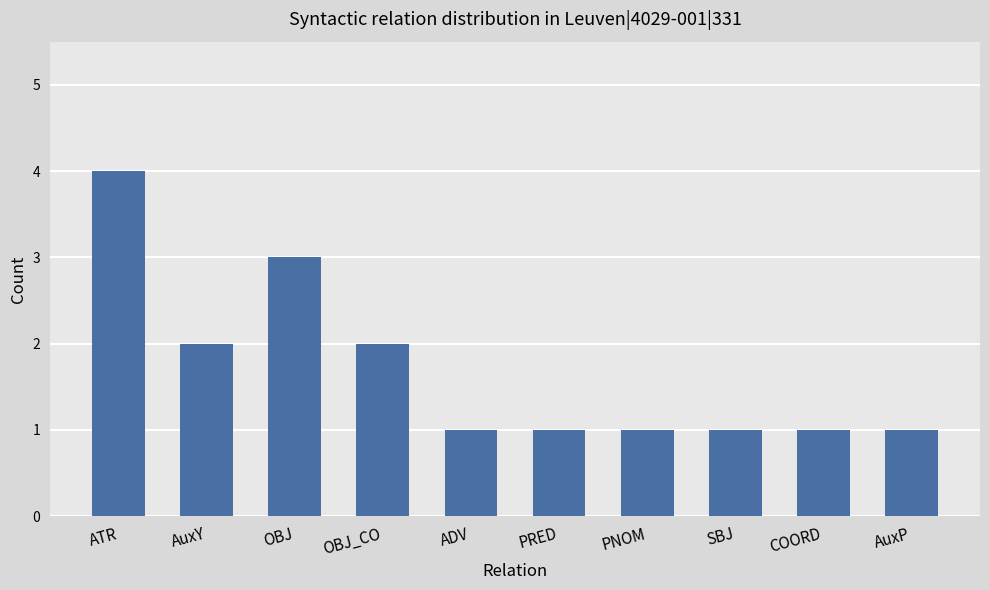

Between ATR and OBJ_CO, which is larger?

ATR